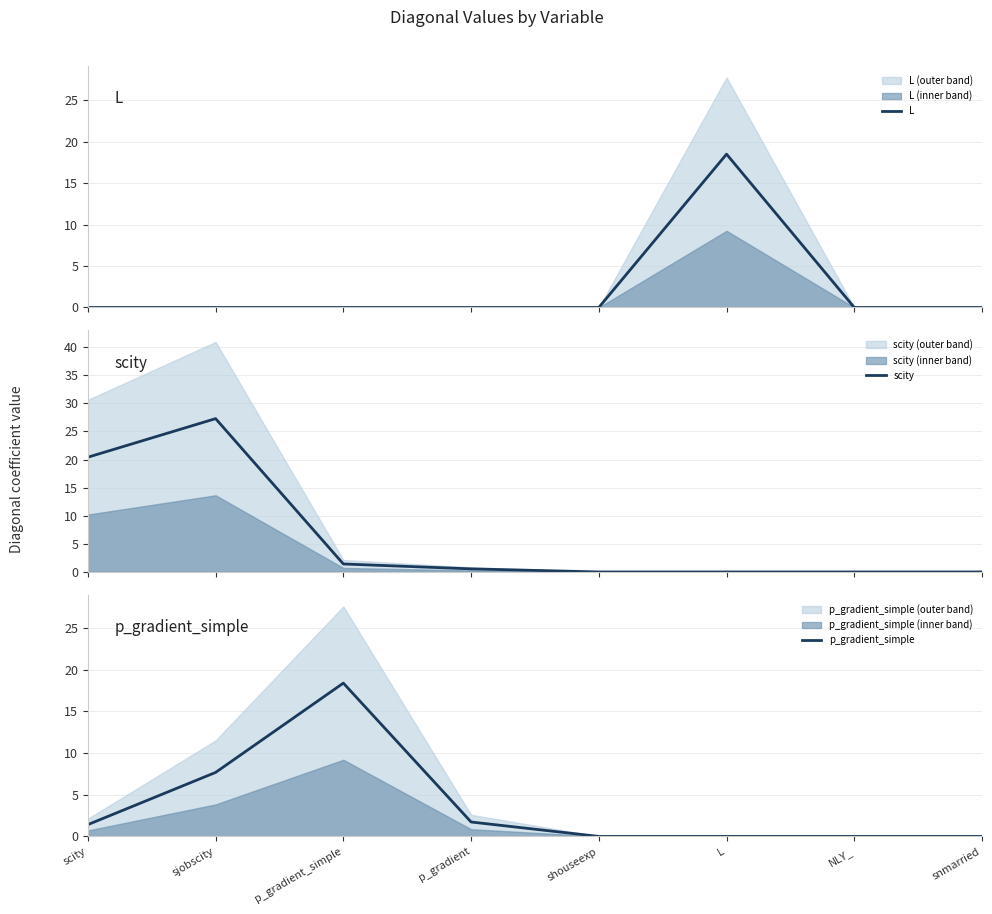

What are all the series names shown in the legend?

L, scity, p_gradient_simple